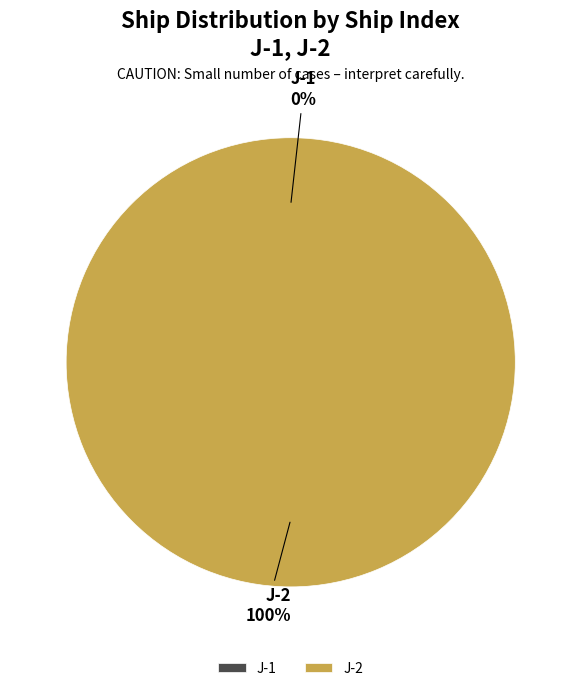

Which category has the smallest portion of the pie?

J-1